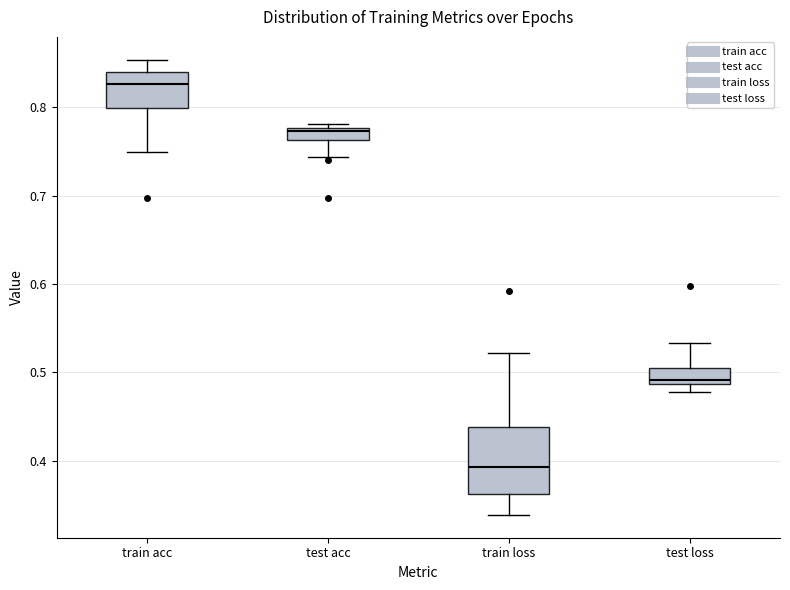

Which box is the tallest, from its lower edge to its upper edge?

train loss